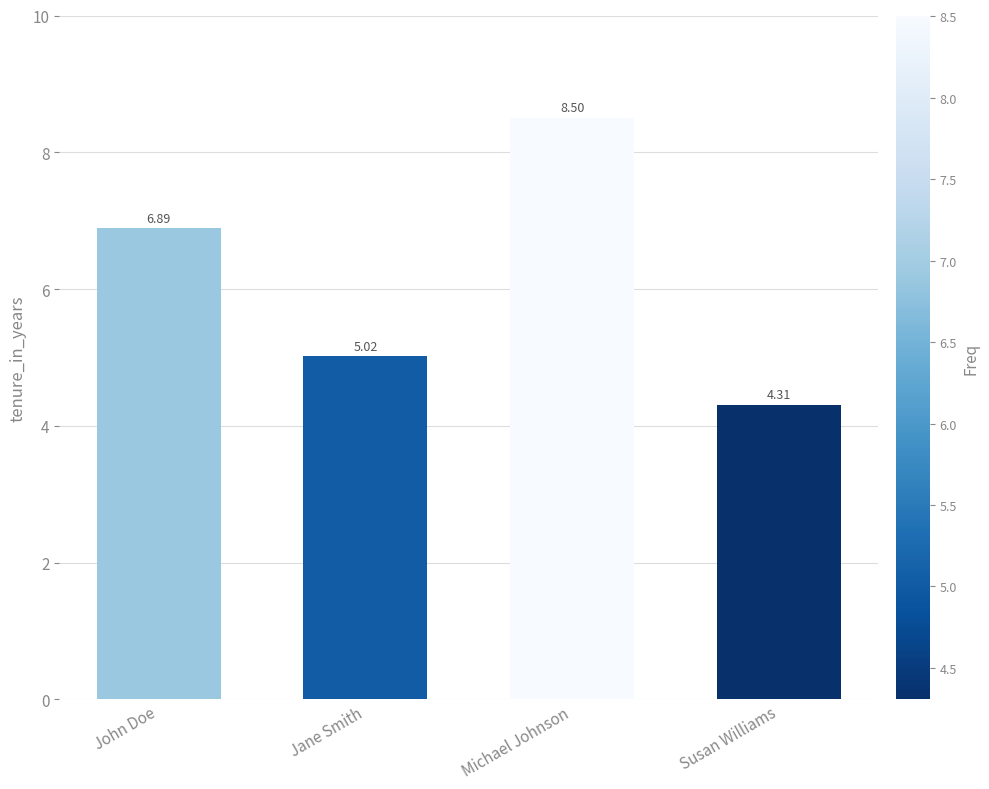

Which label corresponds to the largest value in the chart?

Michael Johnson